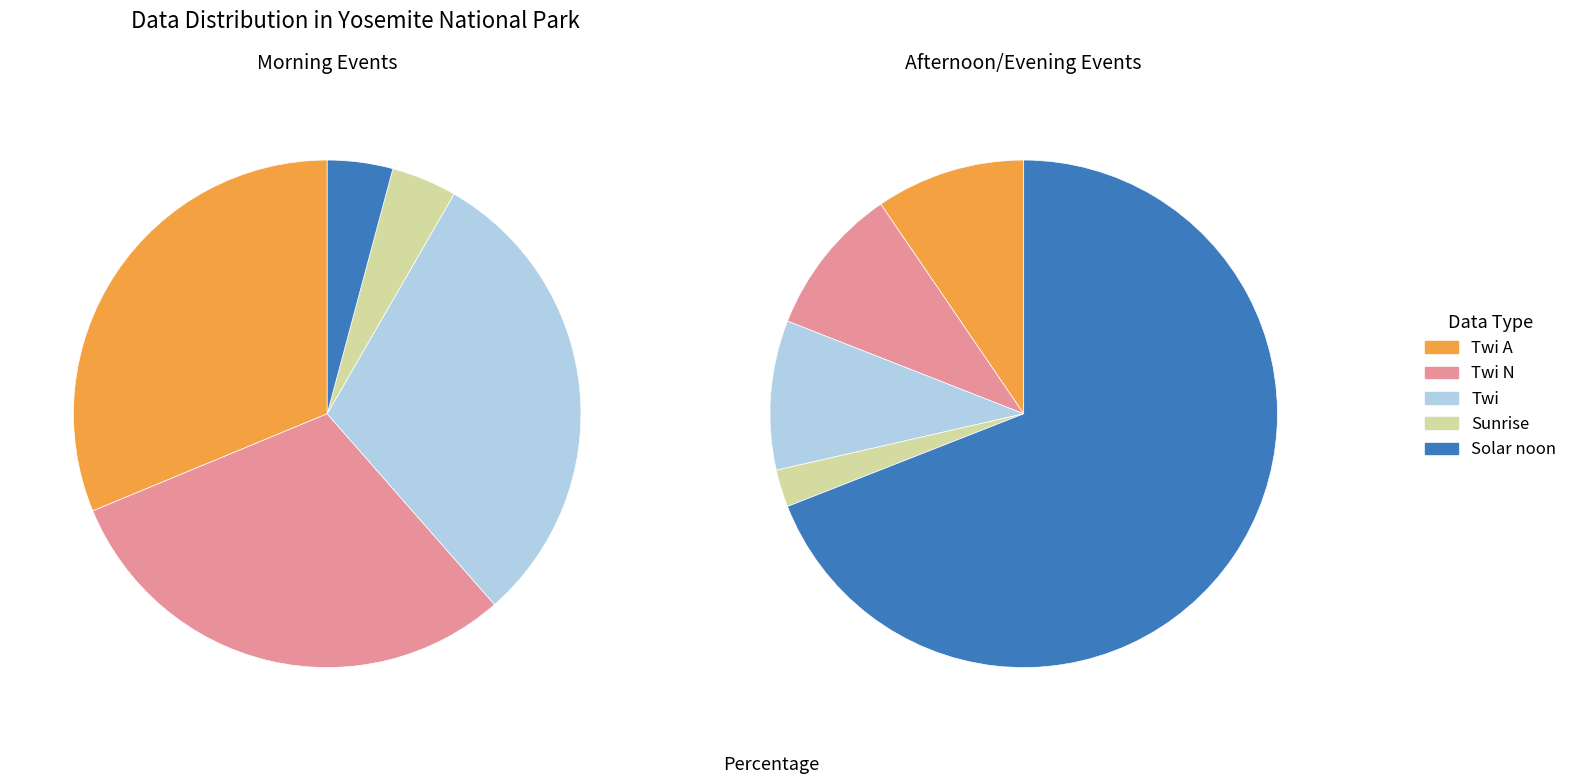

What is the total percentage of Sunrise and Twi N?

23.1%